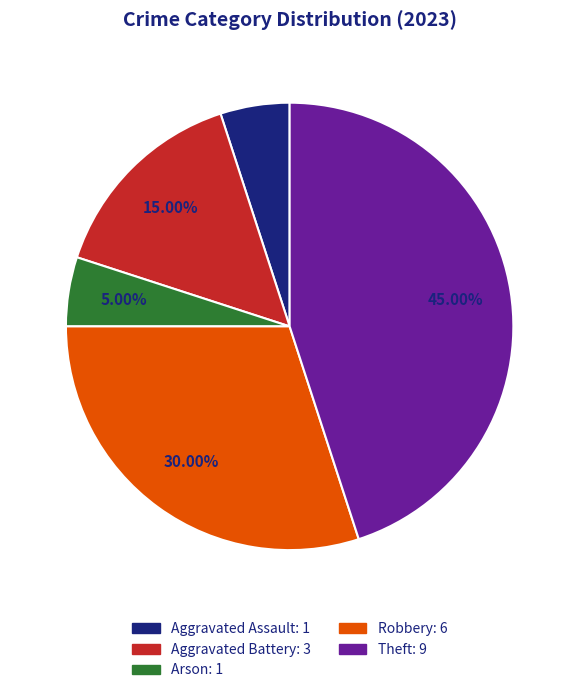

Is there a majority slice in this chart?

No